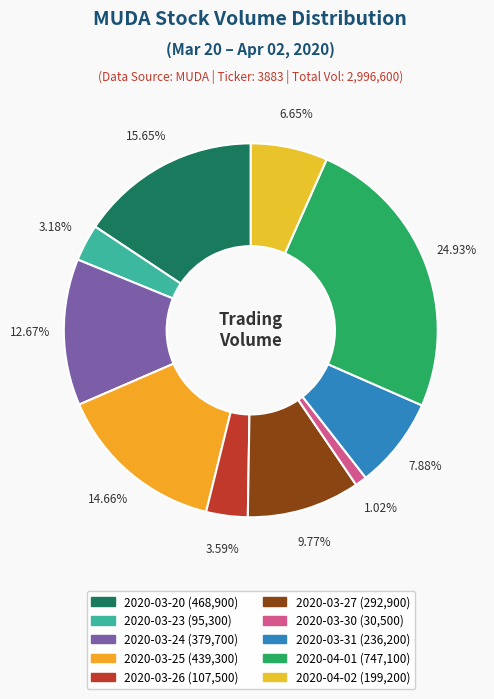

To the nearest percent, what portion does 2020-03-26 represent?

4%